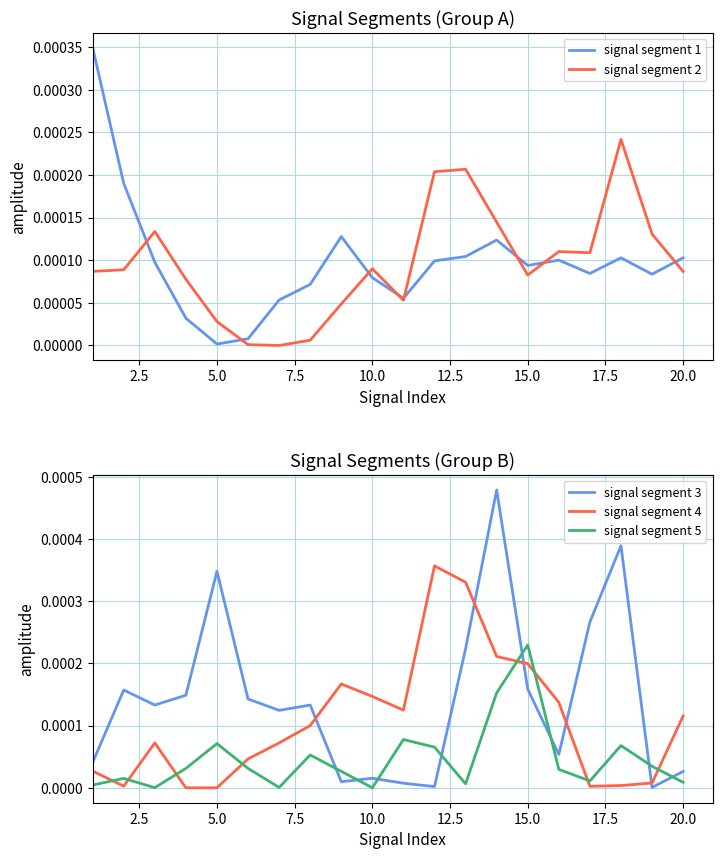

How many times do signal segment 4 and signal segment 3 cross each other?

5